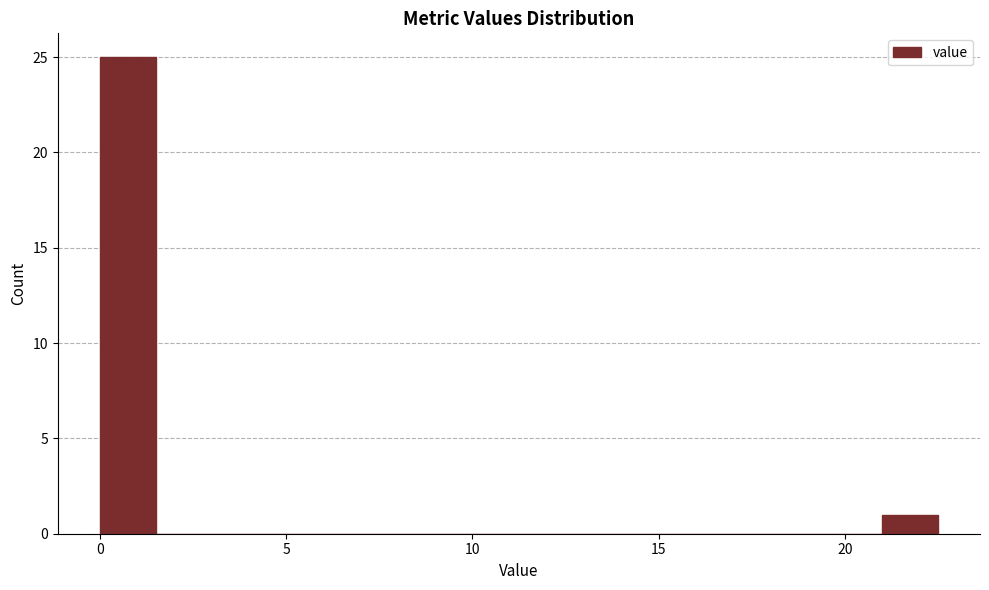

Read against the x-axis, roughly where is the centre of the tallest bar?

1.0